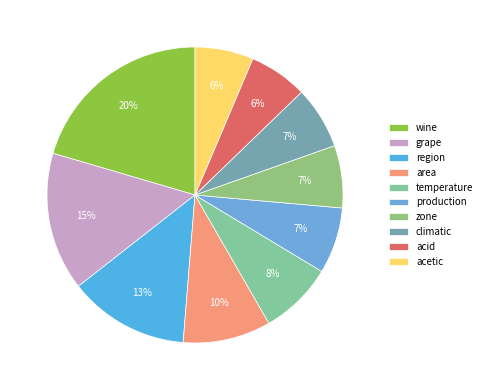

What percentage is the zone slice, to the nearest percent?

7%